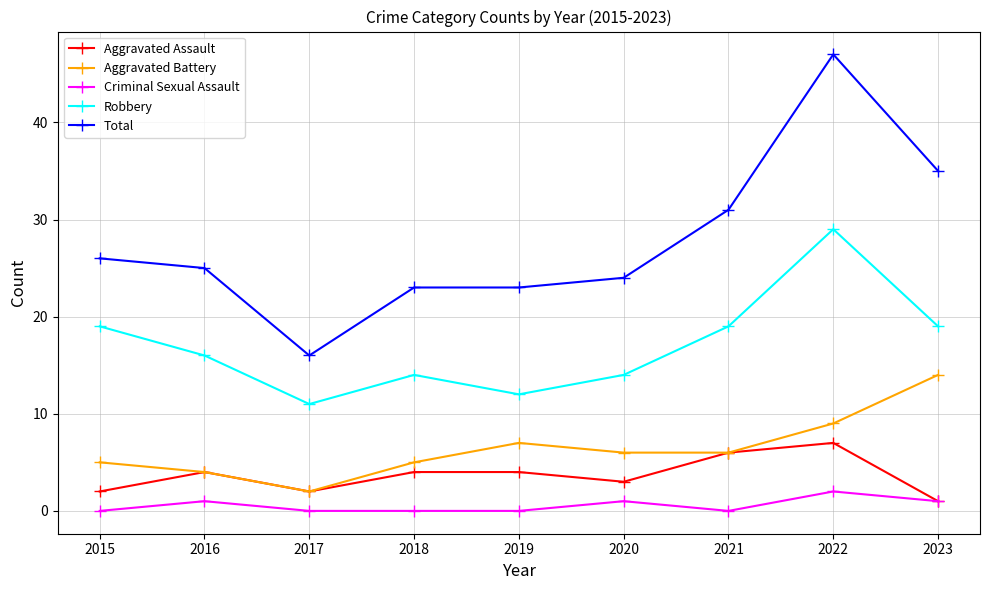

Reading left to right, what are all the values shown in this chart?

Aggravated Assault: 2	4	2	4	4	3	6	7	1
Aggravated Battery: 5	4	2	5	7	6	6	9	14
Criminal Sexual Assault: 0	1	0	0	0	1	0	2	1
Robbery: 19	16	11	14	12	14	19	29	19
Total: 26	25	16	23	23	24	31	47	35